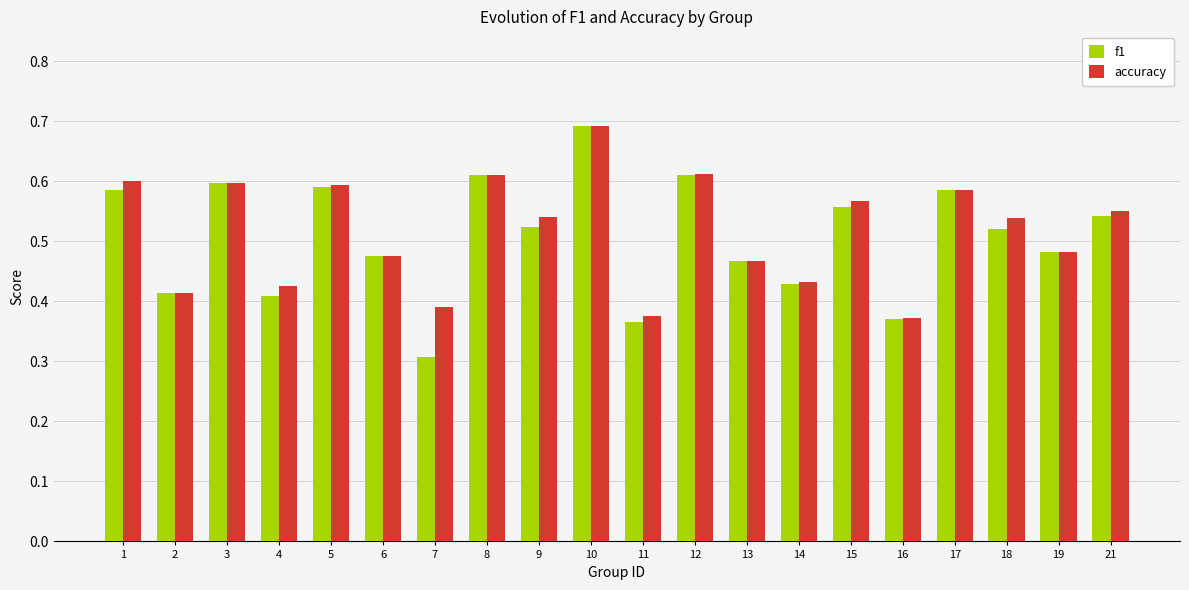

Which series changed the most between 3 and 7?

f1